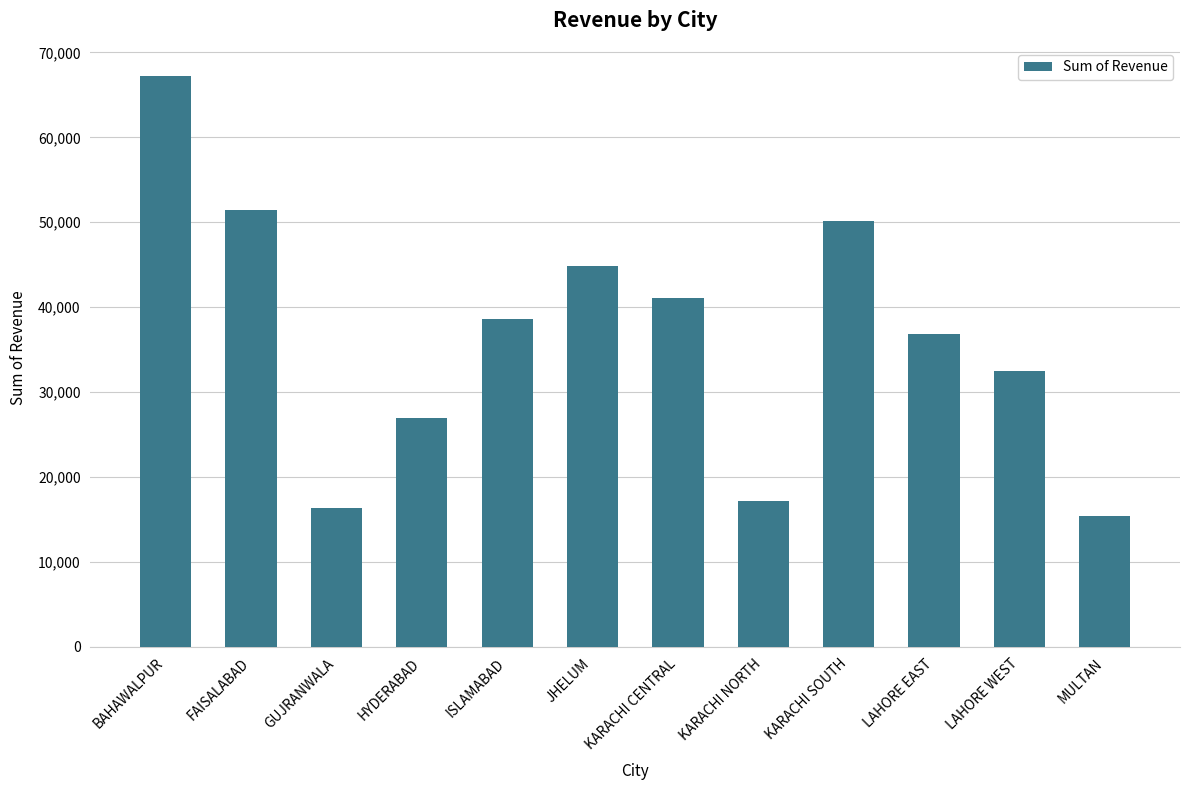

The value at LAHORE EAST is 36840.0. True or false?

True